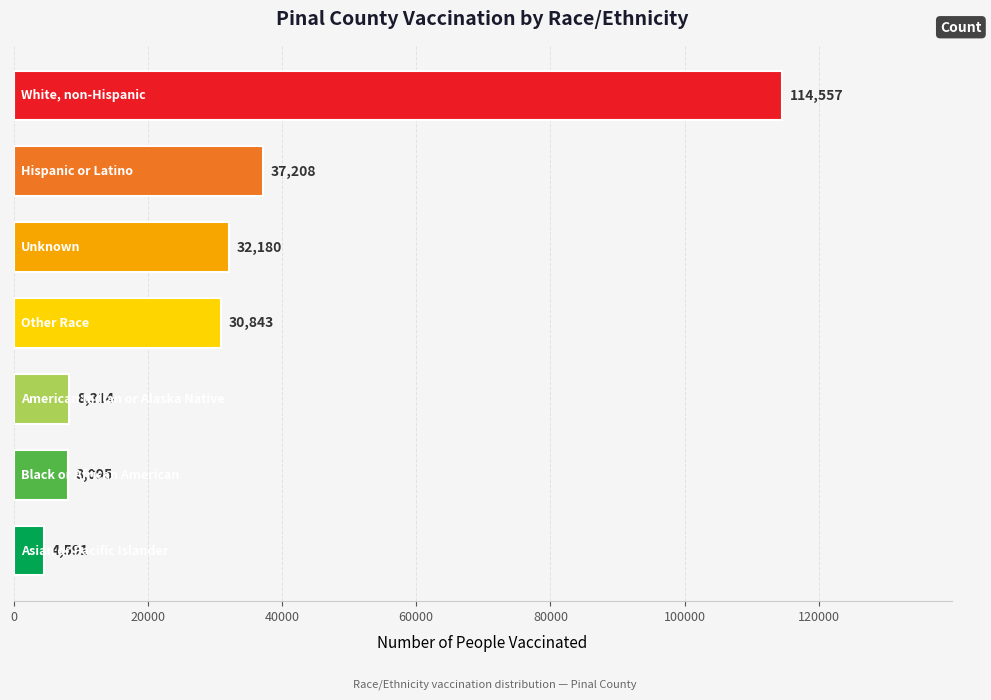

What is the average value?

33684